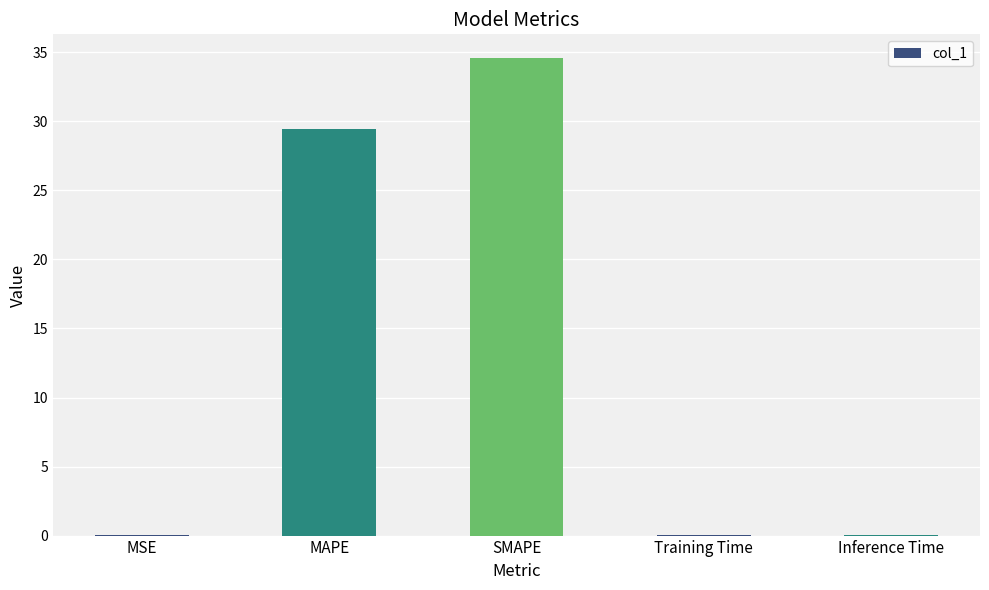

Are the bars horizontal?

No